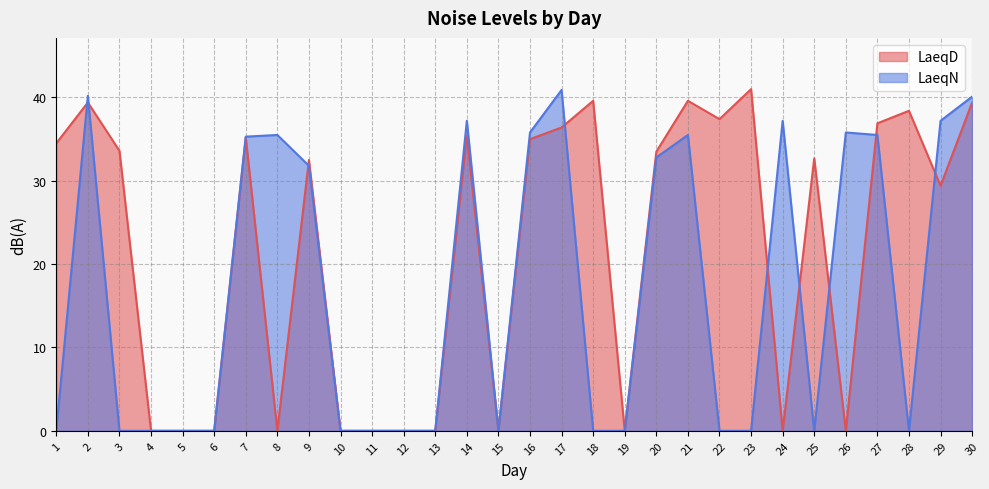

What is the difference between the maximum and minimum values in the LaeqN series?

40.9